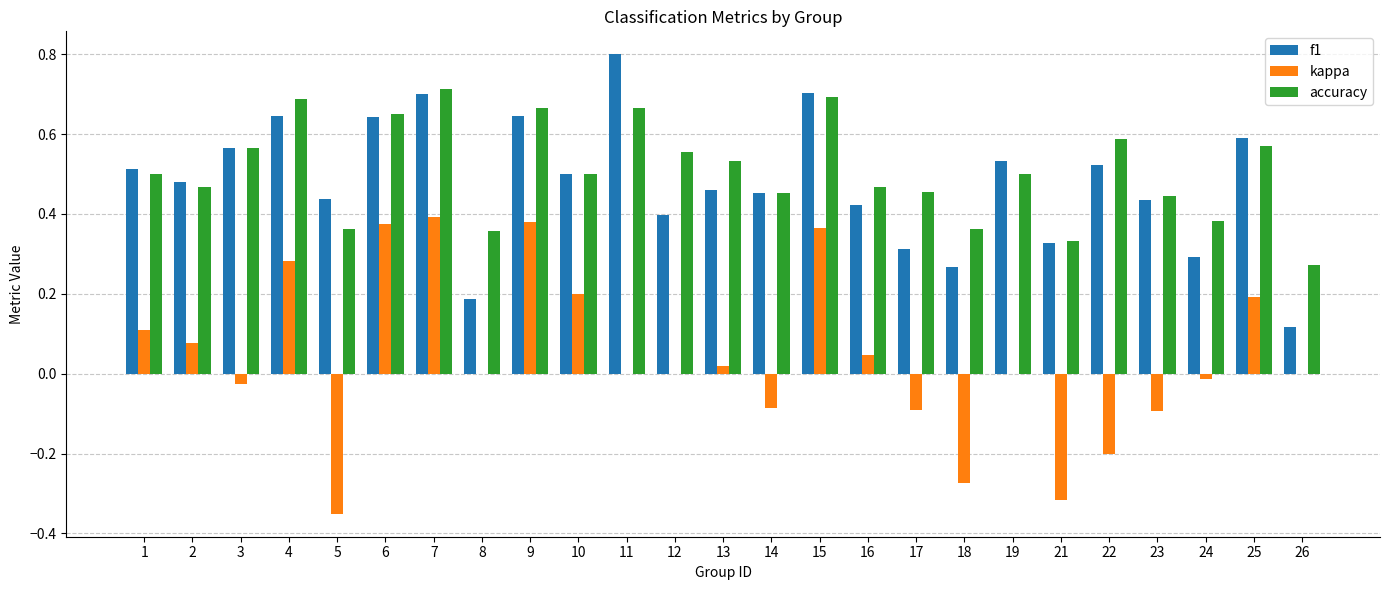

At which label is f1 closest to 0?

26